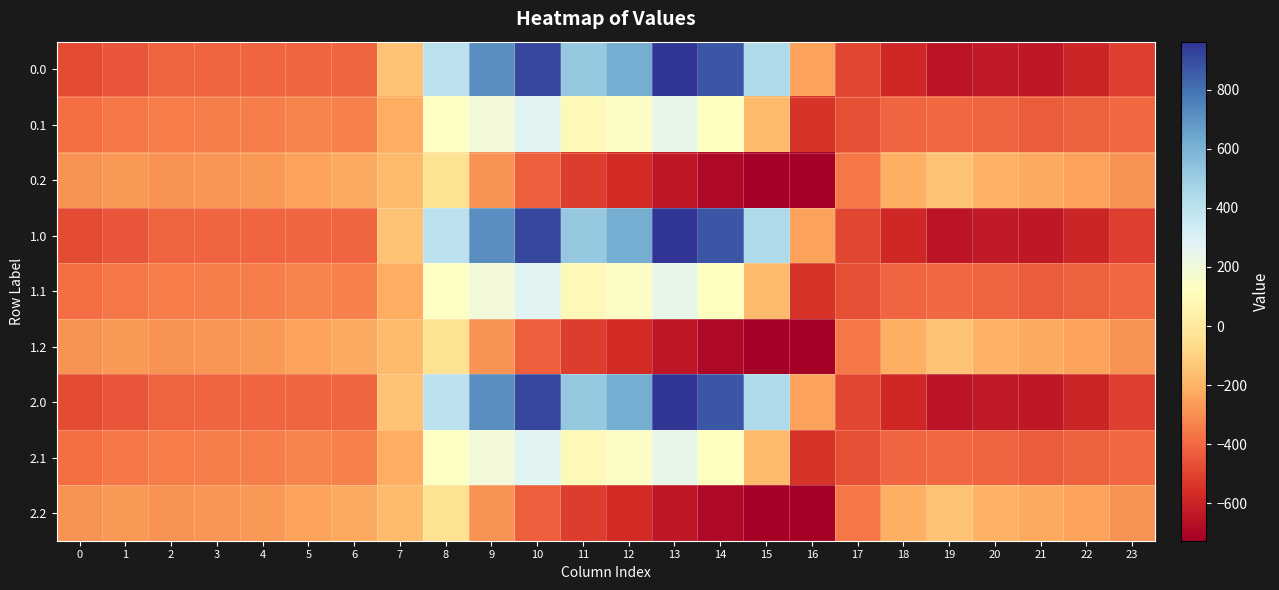

Rank the series by their maximum value, from highest to lowest.

0.0, 1.0, 2.0, 0.1, 1.1, 2.1, 0.2, 1.2, 2.2